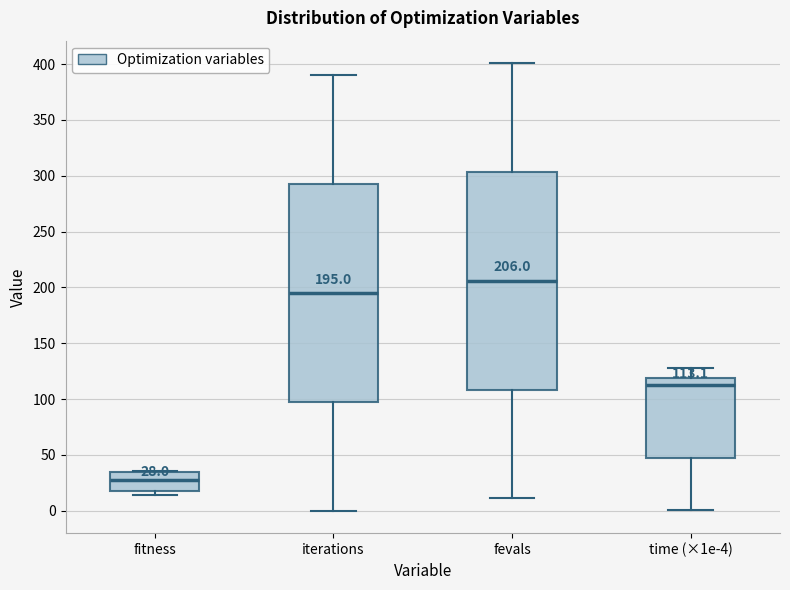

Which box has the lowest median line?

fitness